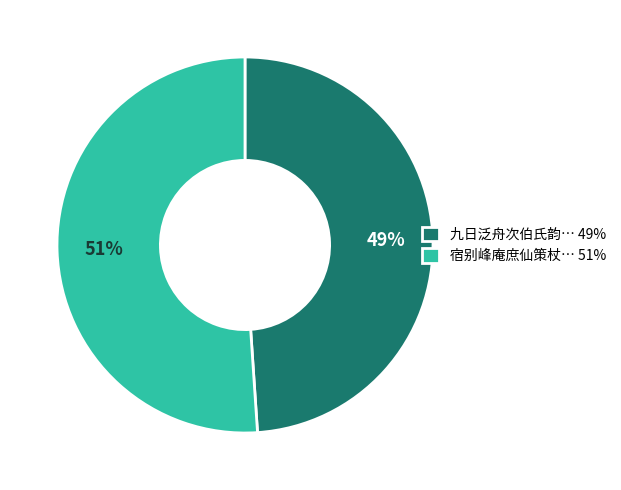

Is it true that 宿别峰庵庶仙策杖… 51% is 39% of the pie?

False